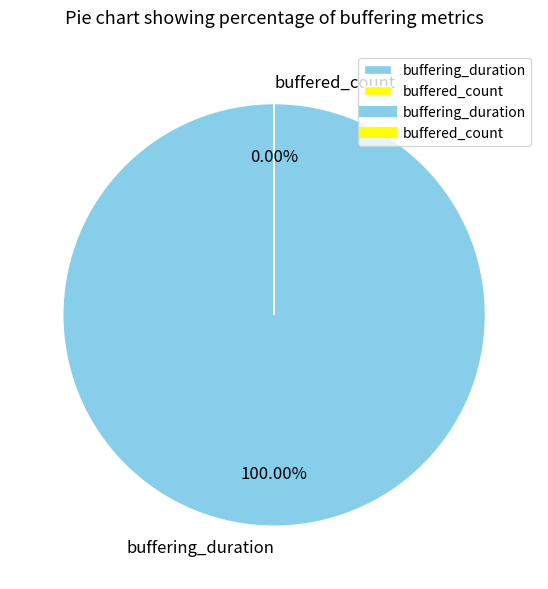

Count the number of slices in the pie.

2